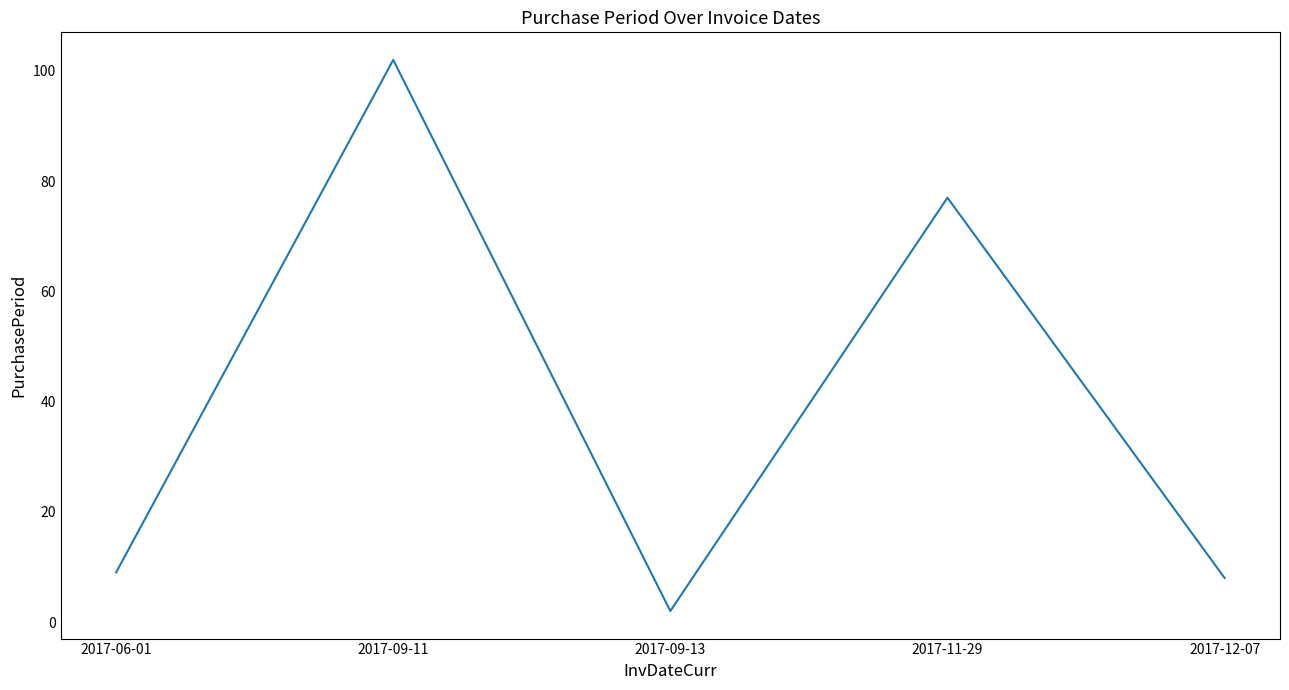

What is the difference between the second highest and second lowest values?

69